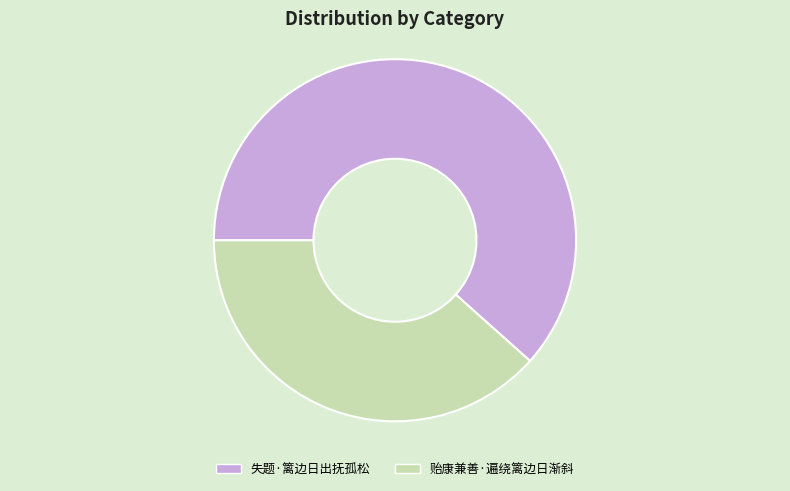

Which category has the smallest portion of the pie?

贻康兼善·遍绕篱边日渐斜